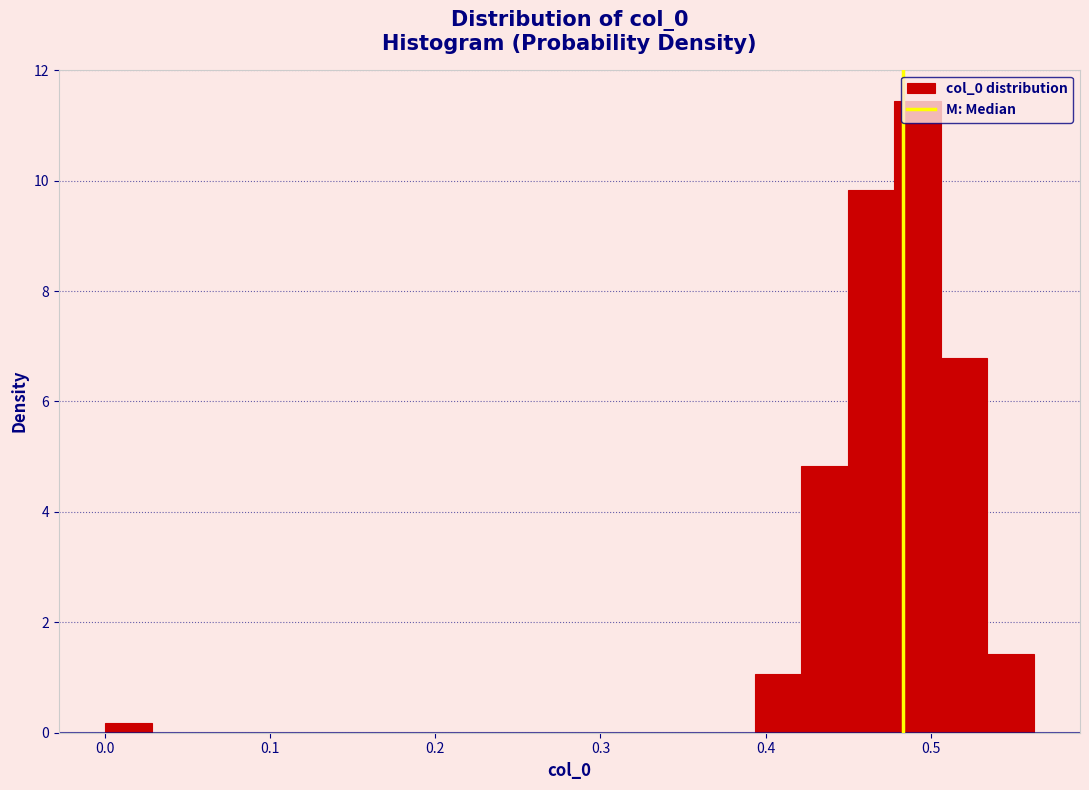

Read against the x-axis, roughly where is the centre of the tallest bar?

0.49